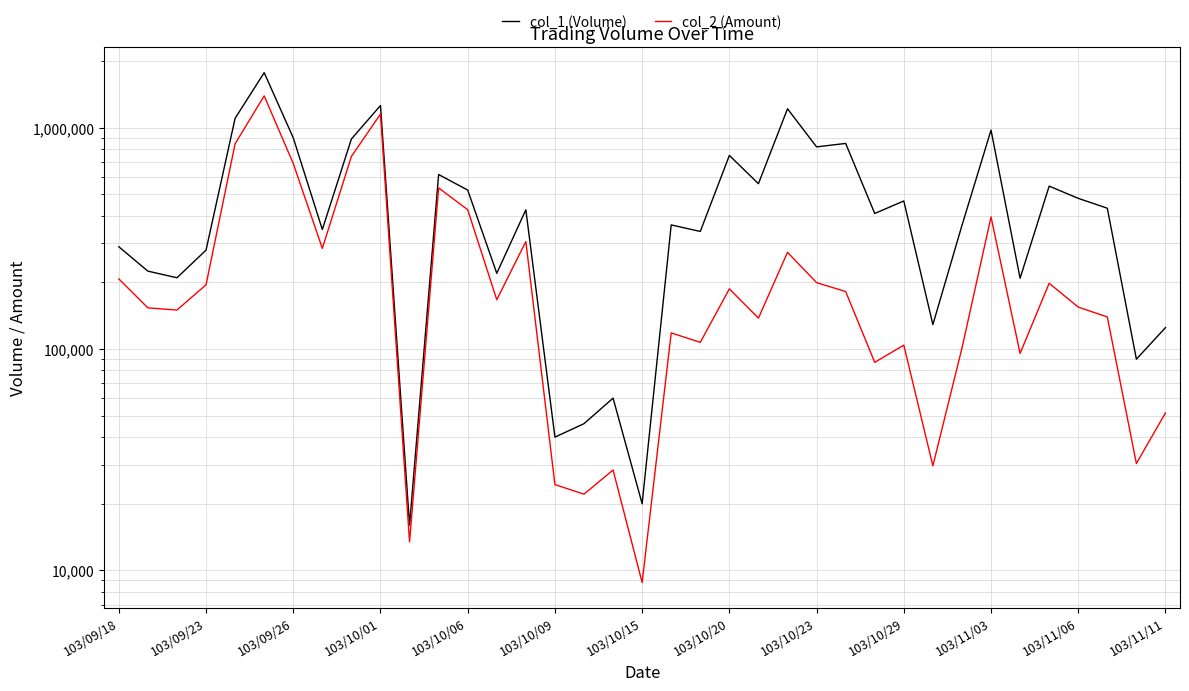

Reading right to left, transcribe all the data shown in this chart.

col_1 (Volume): 125000	90000	433000	480000	545000	209000	976000	362000	129000	467000	410000	850000	820000	1219000	559000	750000	340000	364000	20000	60000	46000	40000	426000	220000	523000	615000	16000	1261000	890000	347000	901000	1775000	1104000	280000	210000	225000	290000
col_2 (Amount): 51450	30400	139640	154750	198300	95570	395500	100900	29670	104140	87100	182000	199600	273760	137960	187100	107200	118320	8800	28400	22090	24400	306180	167100	426480	534950	13440	1153580	742600	285200	689740	1394410	847360	195200	150100	153500	207550